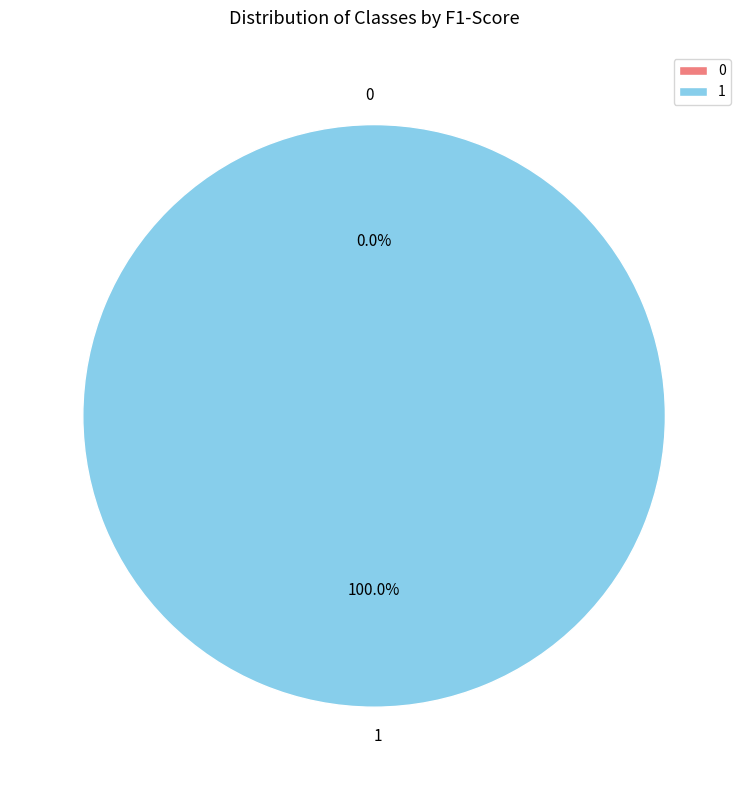

What is the total percentage of 1 and 0?

100.0%